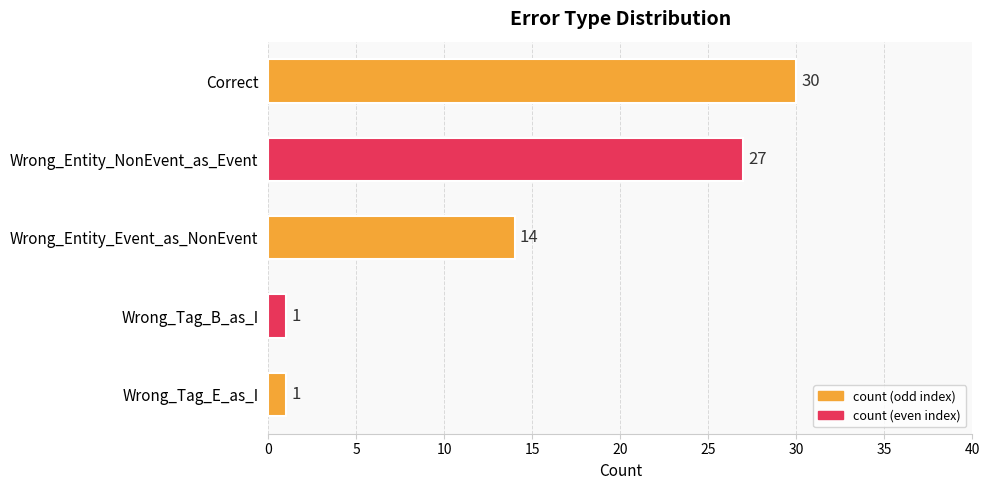

What is the change in value from Wrong_Entity_Event_as_NonEvent to Wrong_Tag_B_as_I?

-13